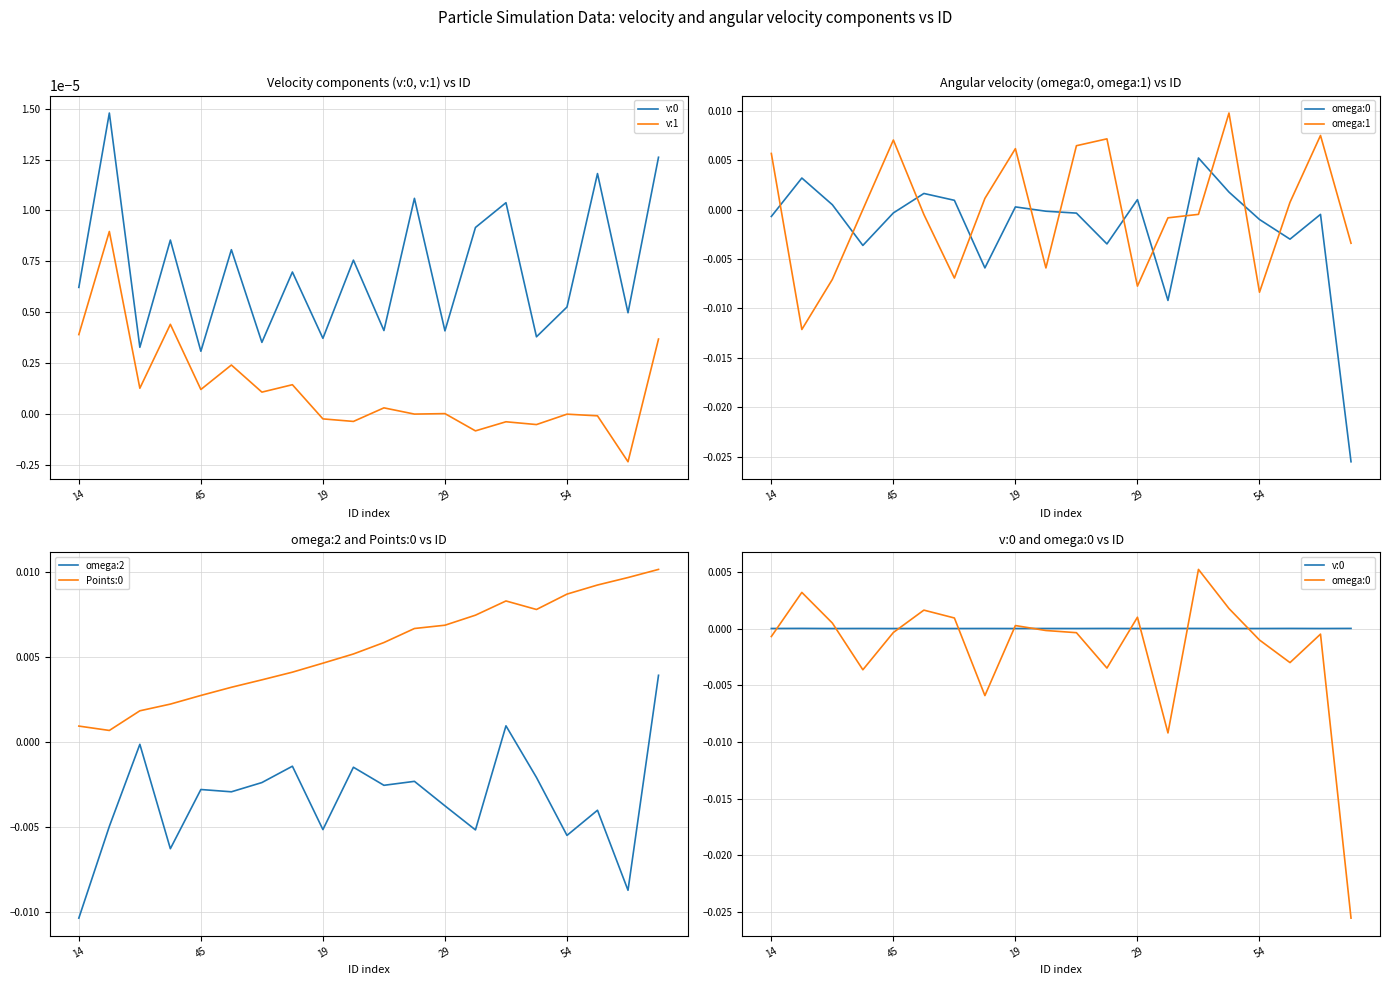

True or false: Points:0 and omega:2 cross at least once.

False